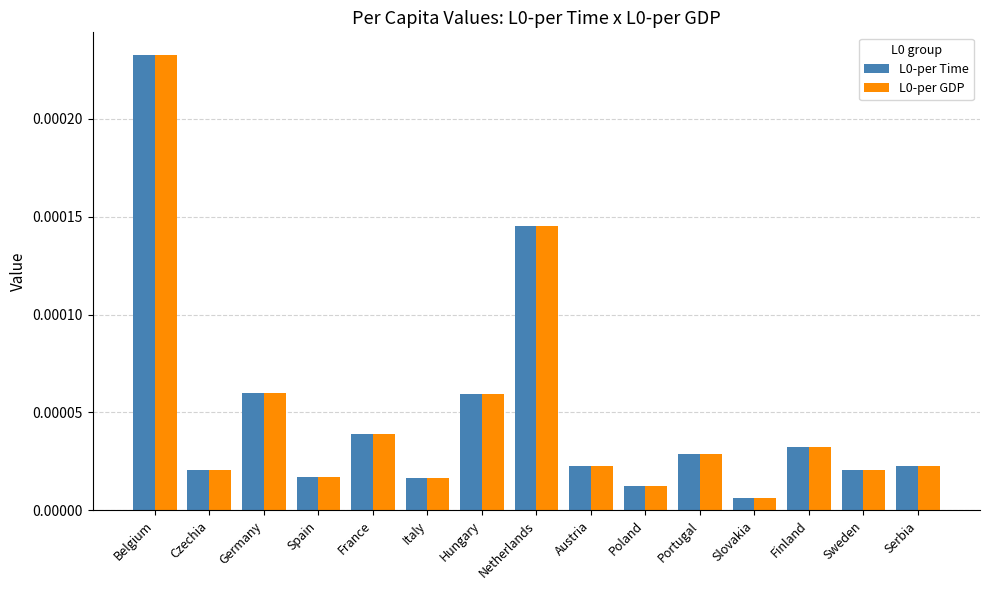

At which category is the sum across all series the highest?

Belgium